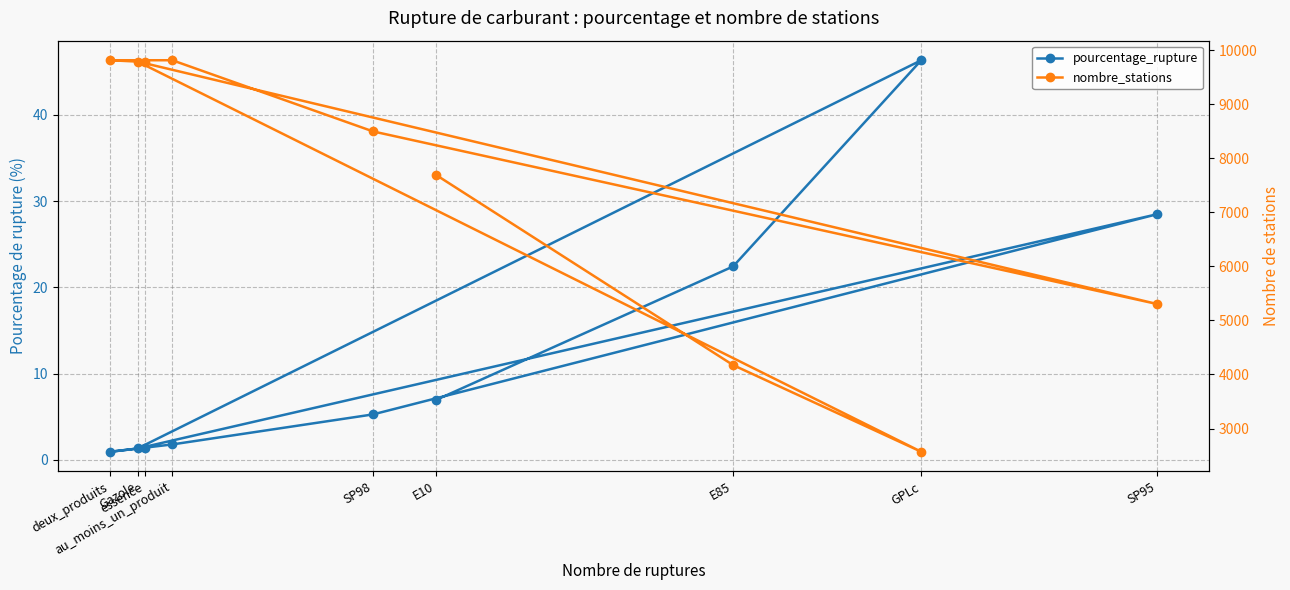

Reading left to right, extract all data points from this chart.

pourcentage_rupture: 6.9	22.4	46.3	1.3	28.5	5.3	1.8	0.9	1.4
nombre_stations: 7694.0	4174.0	2571.0	9787.0	5305.0	8495.0	9811.0	9811.0	9779.0